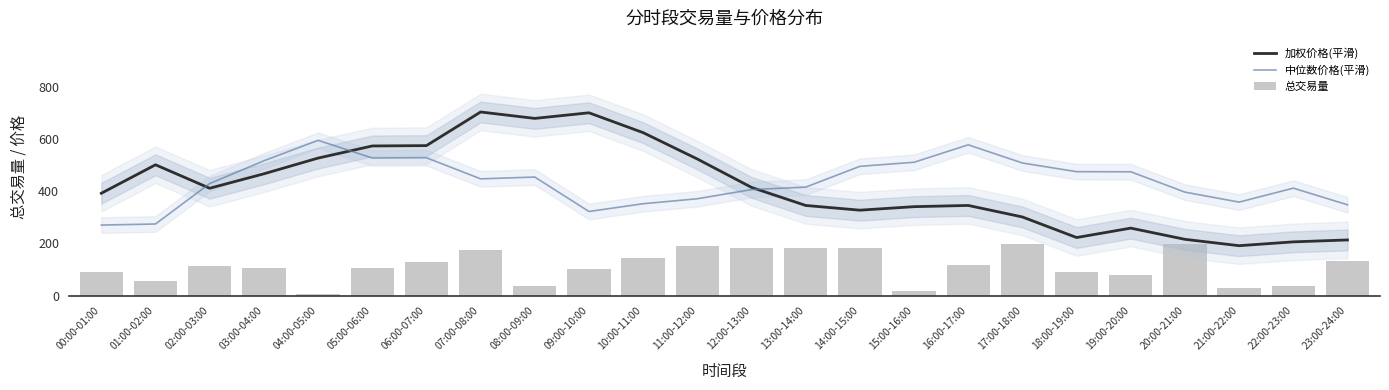

What is the difference between the second highest and minimum values in the 加权价格(平滑) series?

509.1